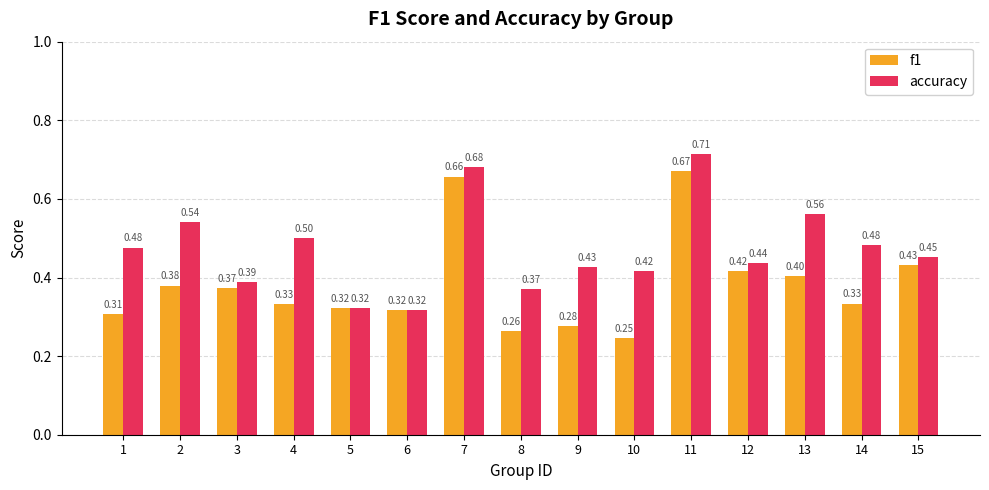

List the series in order of their peak value, lowest first.

f1, accuracy